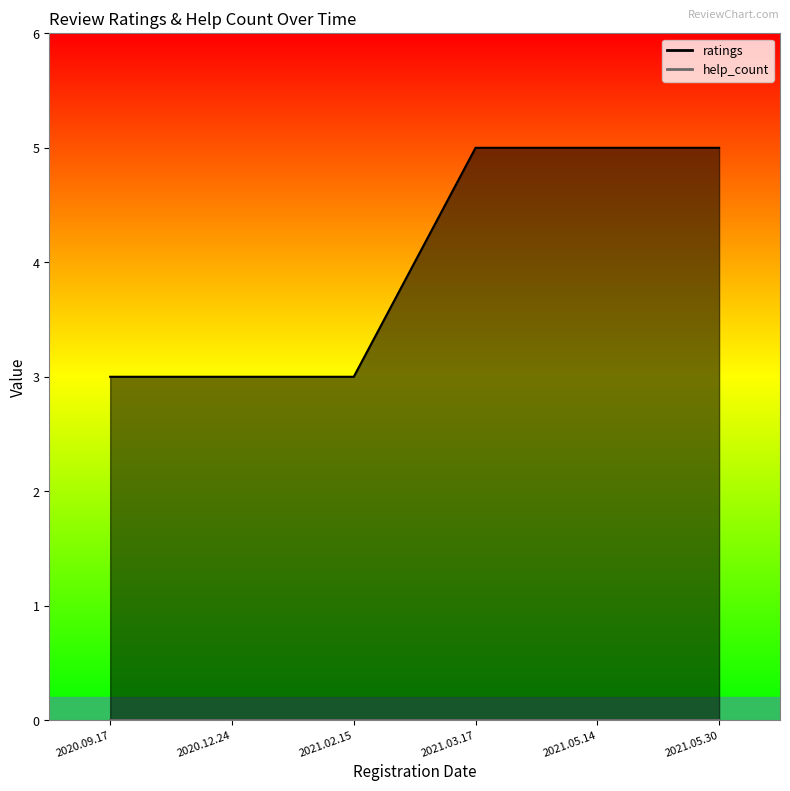

Does the chart display data point markers on the line(s)?

No